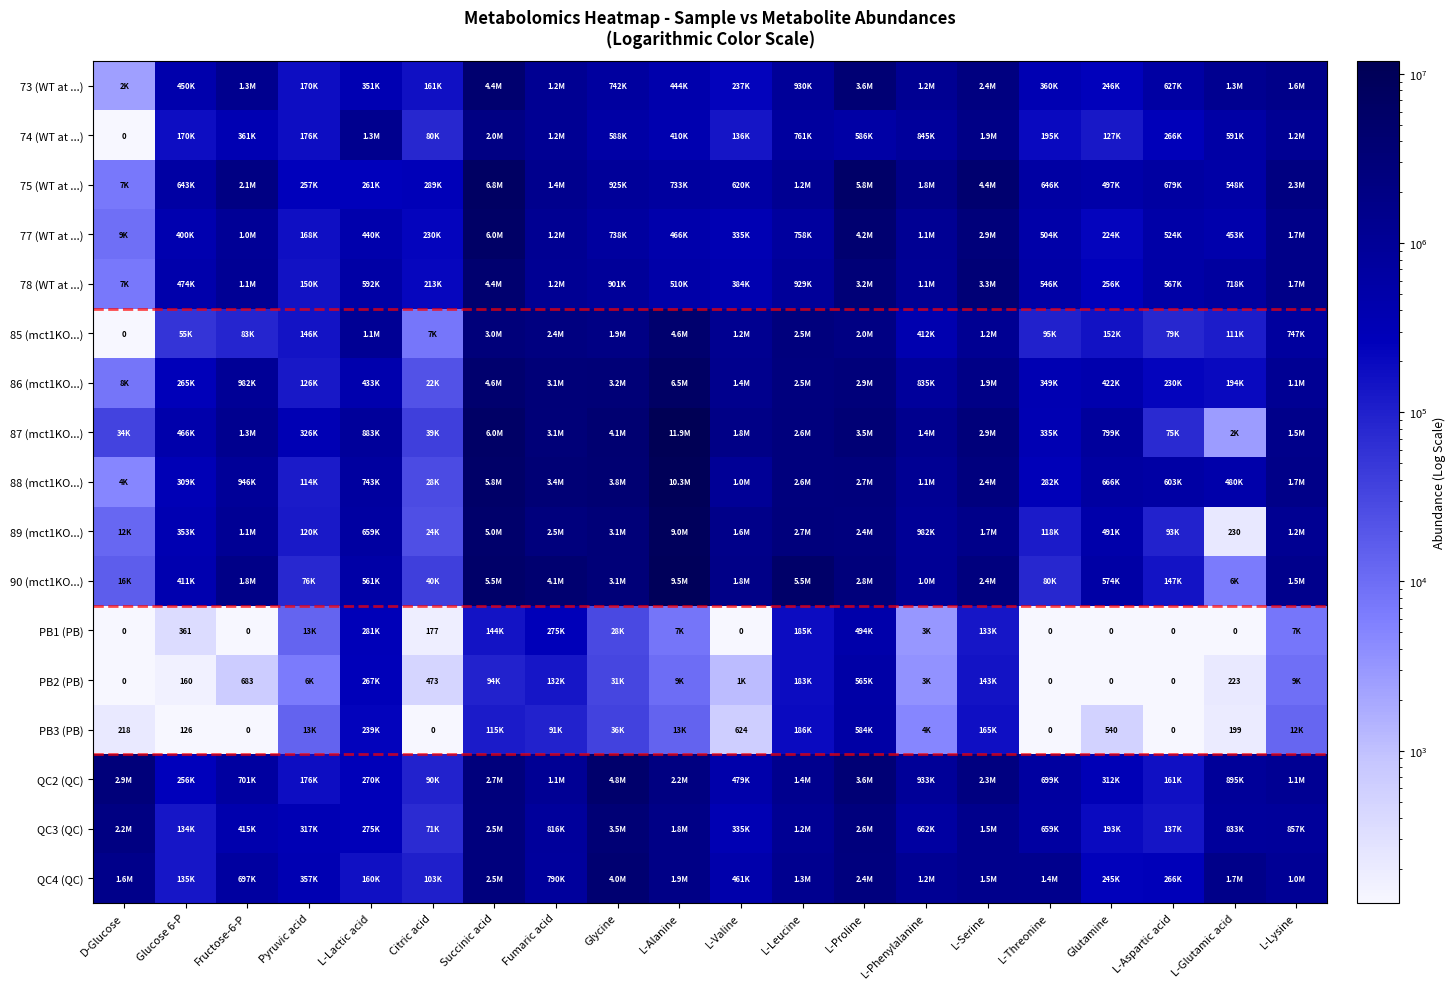

At which label is QC4 (QC) closest to 2071414?

L-Alanine